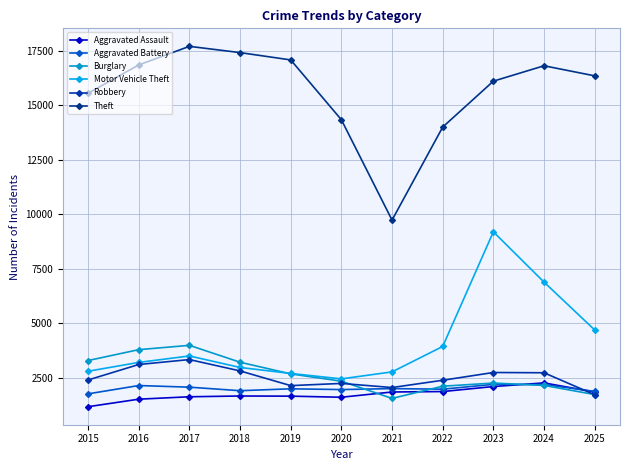

How many data points in Aggravated Battery are less than 1998?

5